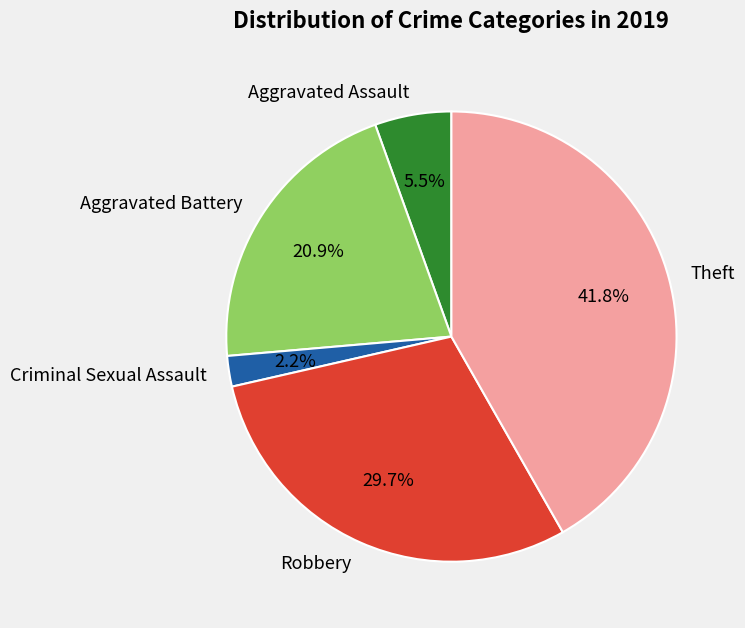

What is the ratio of the value at Aggravated Battery to the value at Theft?

0.5